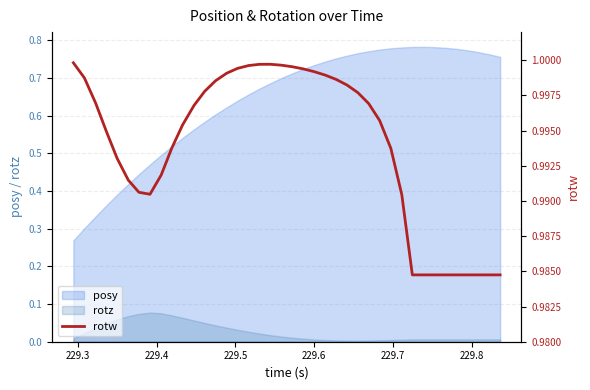

True or false: posy and rotz cross at least once.

False